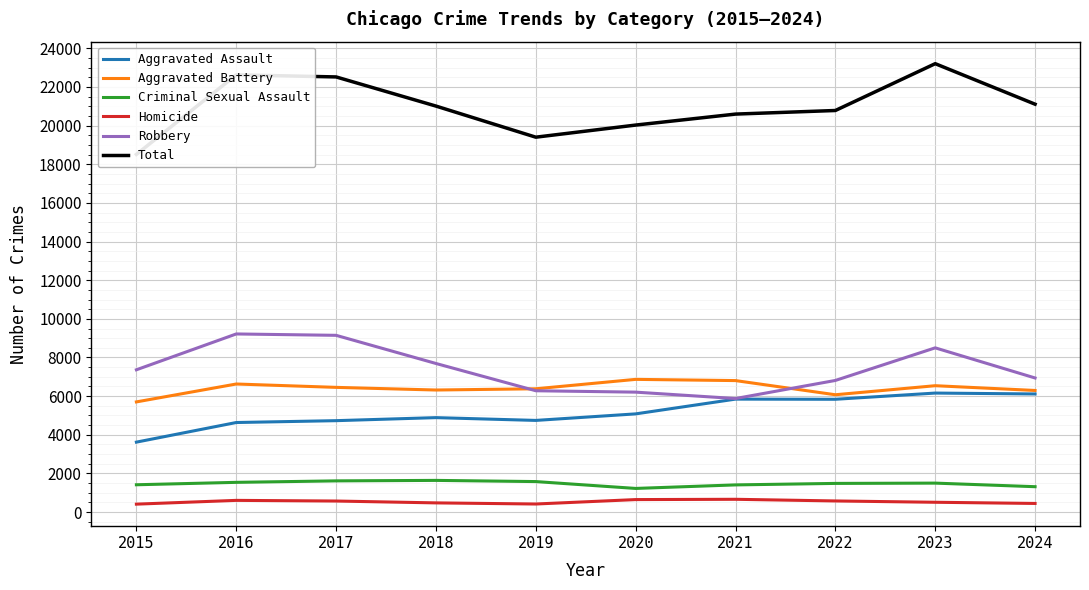

Which series has the largest total across all categories?

Total